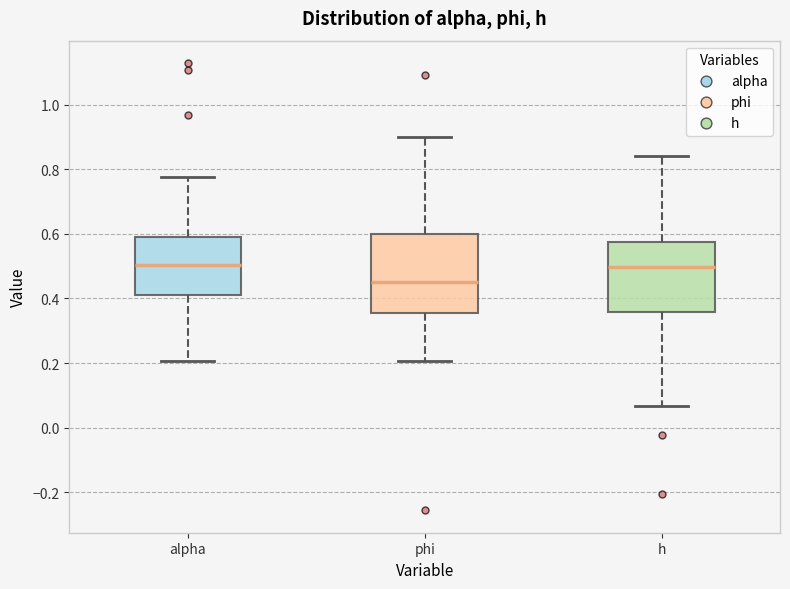

Reading left to right, read every box against the y-axis: the position of its median line, the range the box covers, and the ends of its whiskers. The values are not printed on the chart, so give them approximately, as read against the axis.

alpha: median 0.50, box 0.42 to 0.60, whiskers 0.20 to 0.78
phi: median 0.46, box 0.36 to 0.60, whiskers 0.20 to 0.90
h: median 0.50, box 0.36 to 0.58, whiskers 0.06 to 0.84